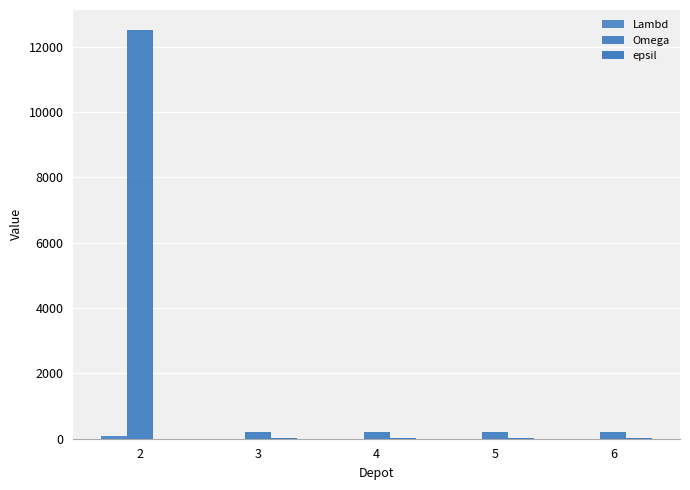

Are the bars grouped side by side (vs. stacked)?

Yes